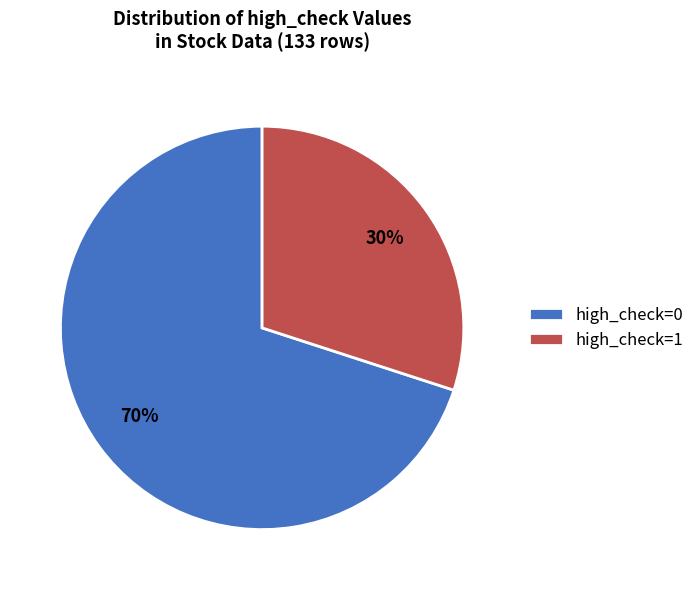

Which category has the biggest portion of the pie?

high_check=0